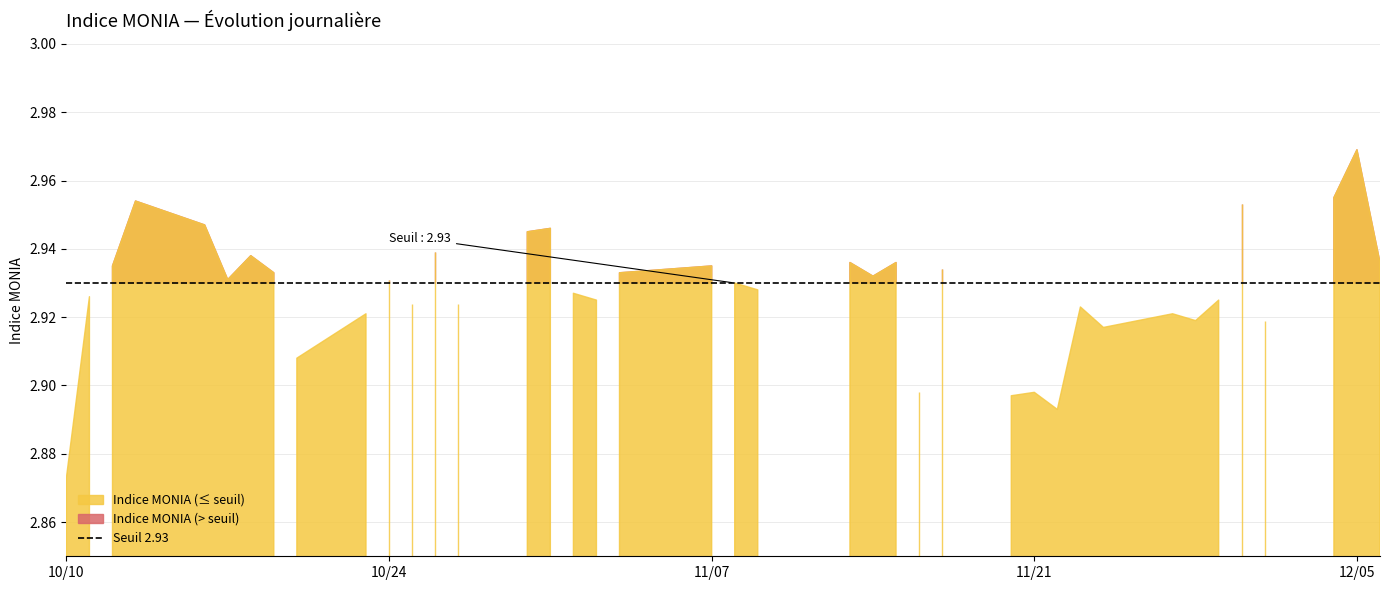

True or false: Volume JJ and Indice MONIA intersect in this chart.

False